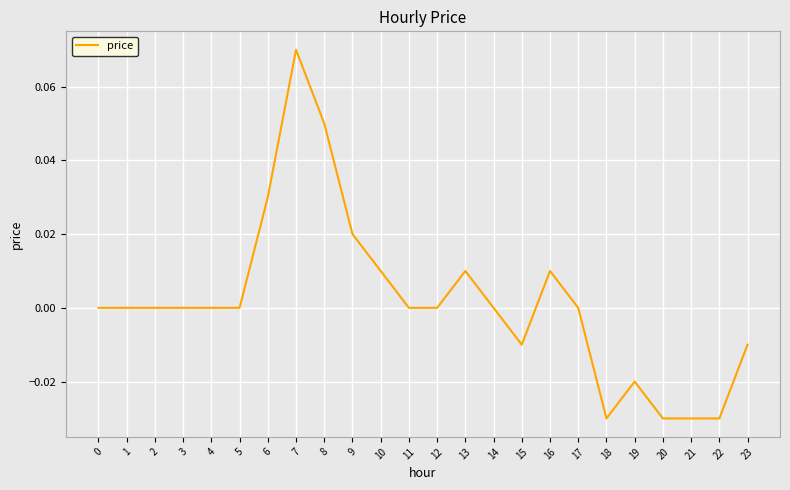

Does the chart have visible grid lines?

Yes